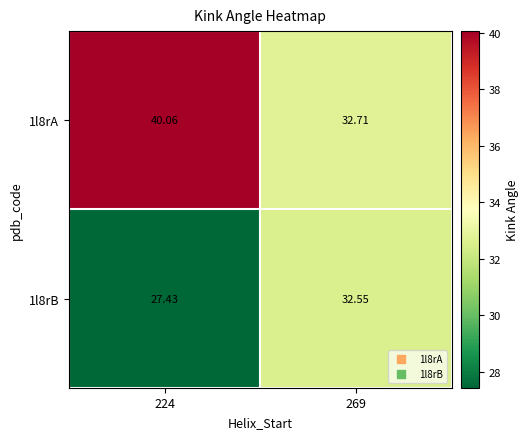

Which series has the widest spread of values?

1l8rA